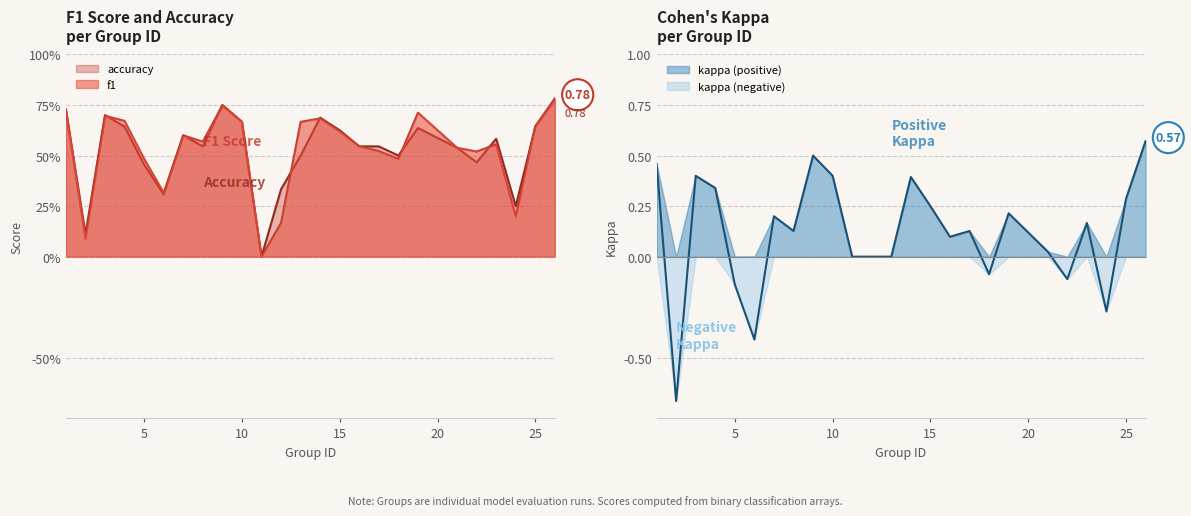

Is it true that kappa equals 0.7 at 10?

False